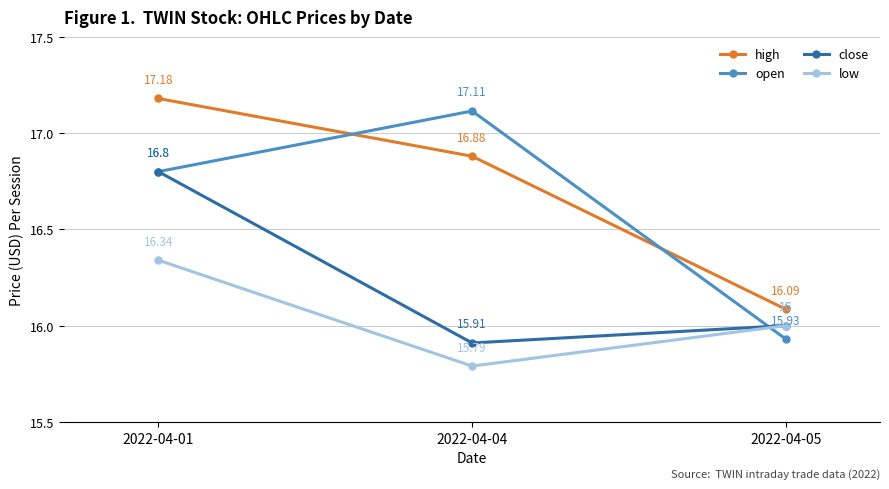

List the labels in order of low value, largest first.

2022-04-01, 2022-04-05, 2022-04-04